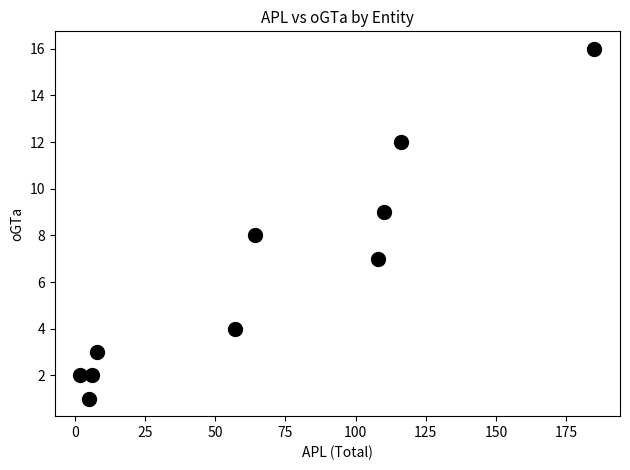

What is the range of Y values (max minus min)?

15